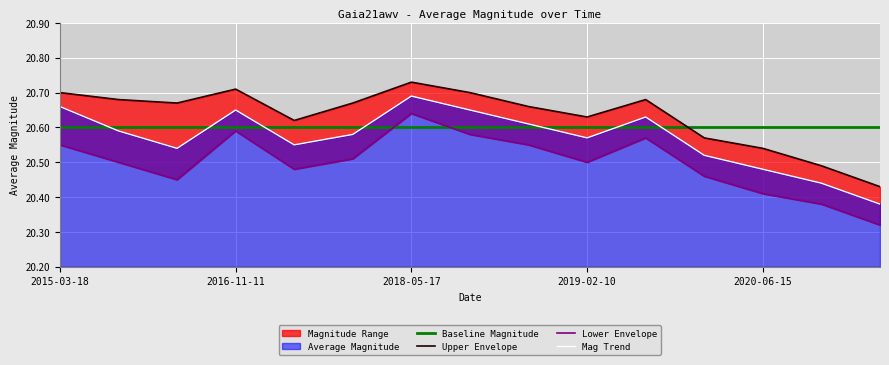

How many times do Baseline Magnitude and Mag Trend cross each other?

7